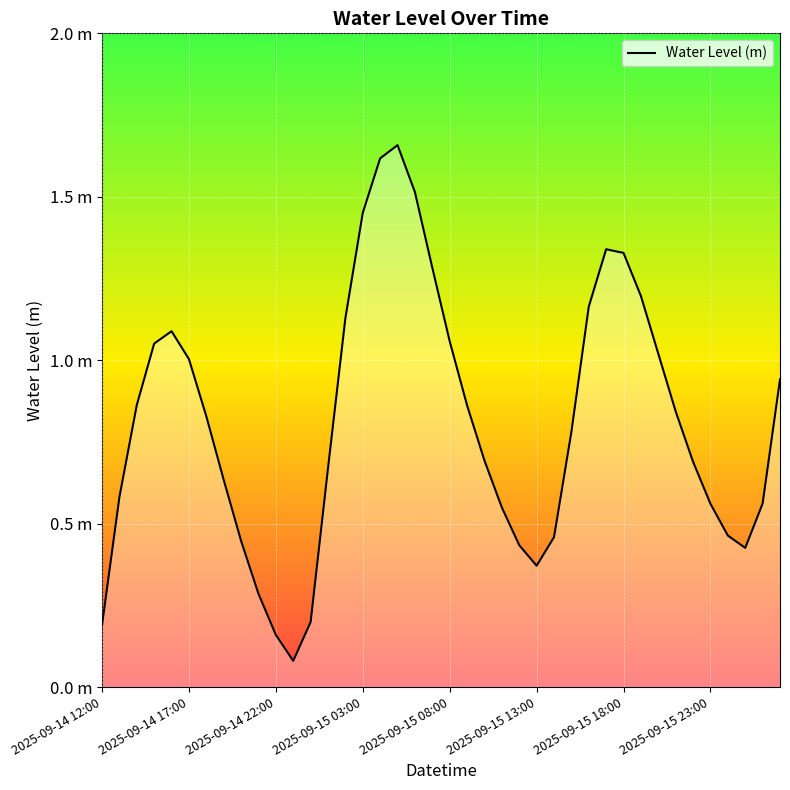

What is the average value?

0.8